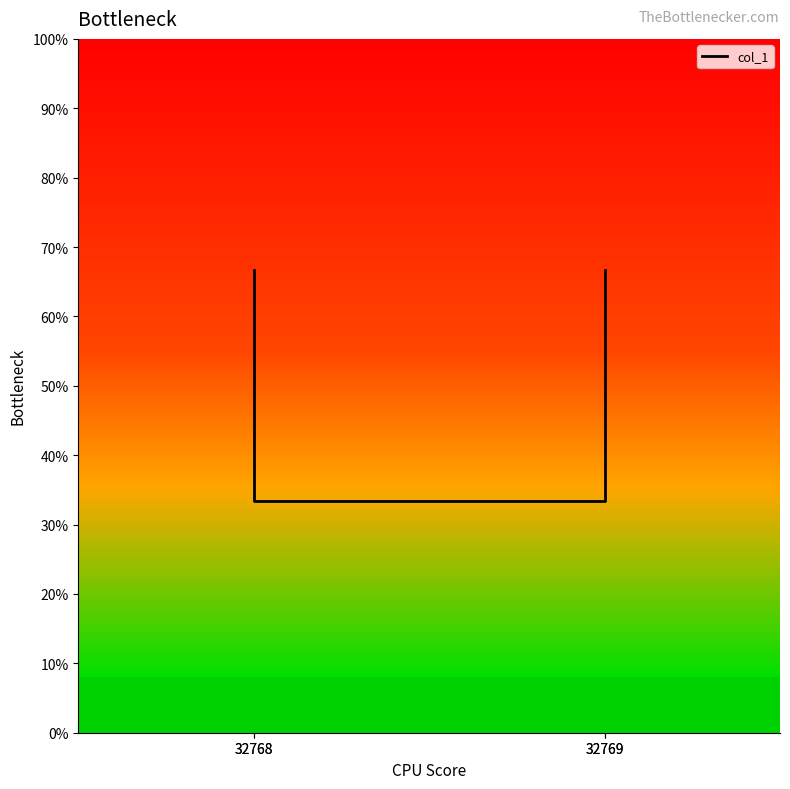

Rank the categories by value from highest to lowest.

32769, 32768, 32769, 32768